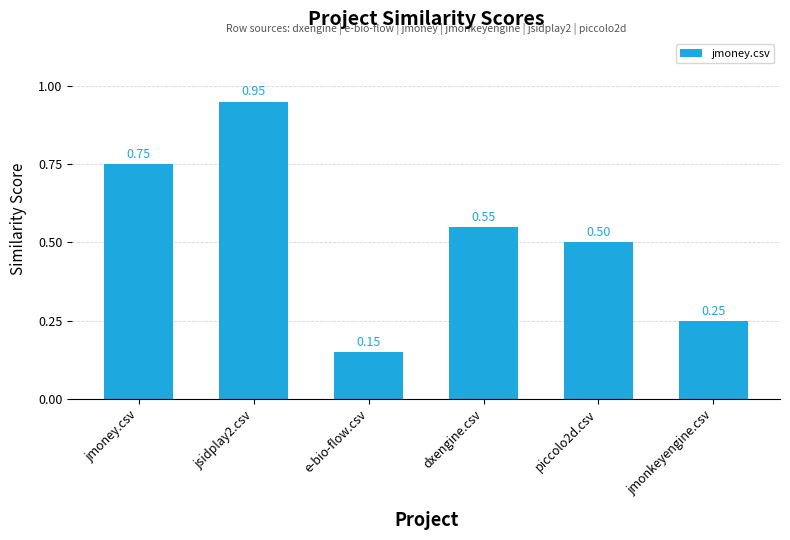

Rank the categories by value from lowest to highest.

e-bio-flow.csv, jmonkeyengine.csv, piccolo2d.csv, dxengine.csv, jmoney.csv, jsidplay2.csv